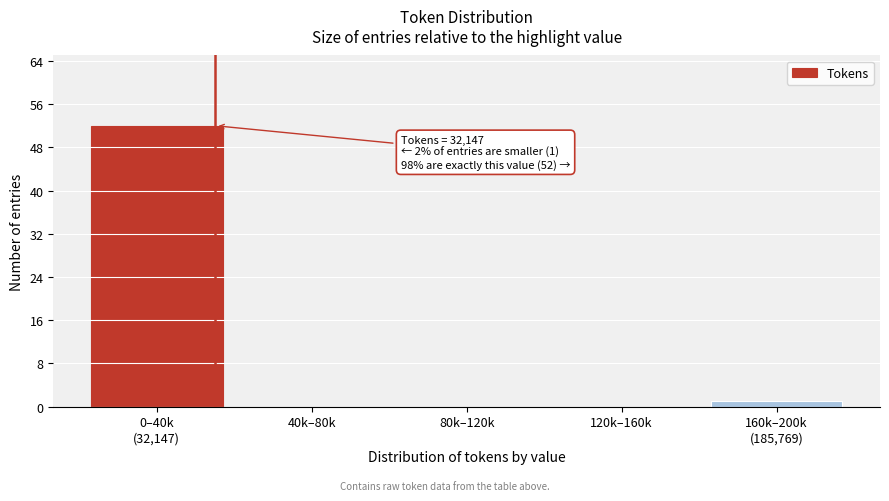

What is the greatest value displayed?

52